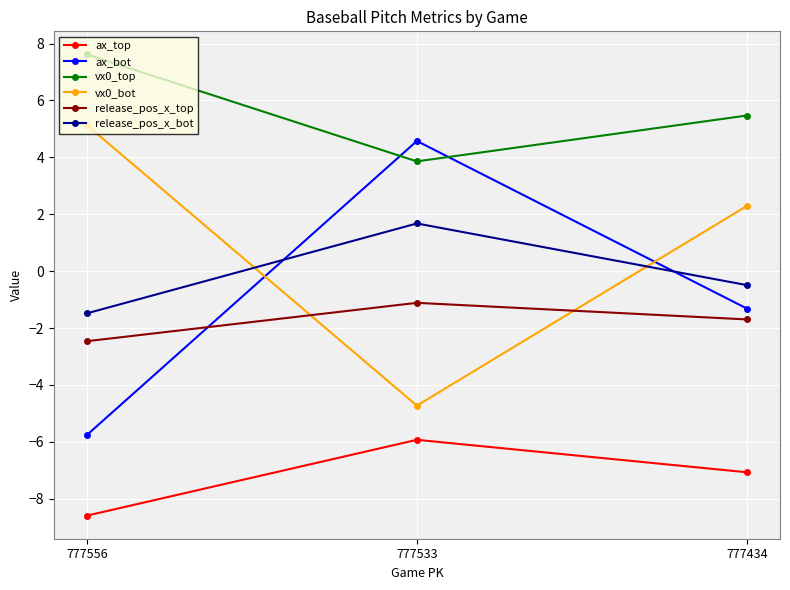

How many lines are shown in the chart?

6